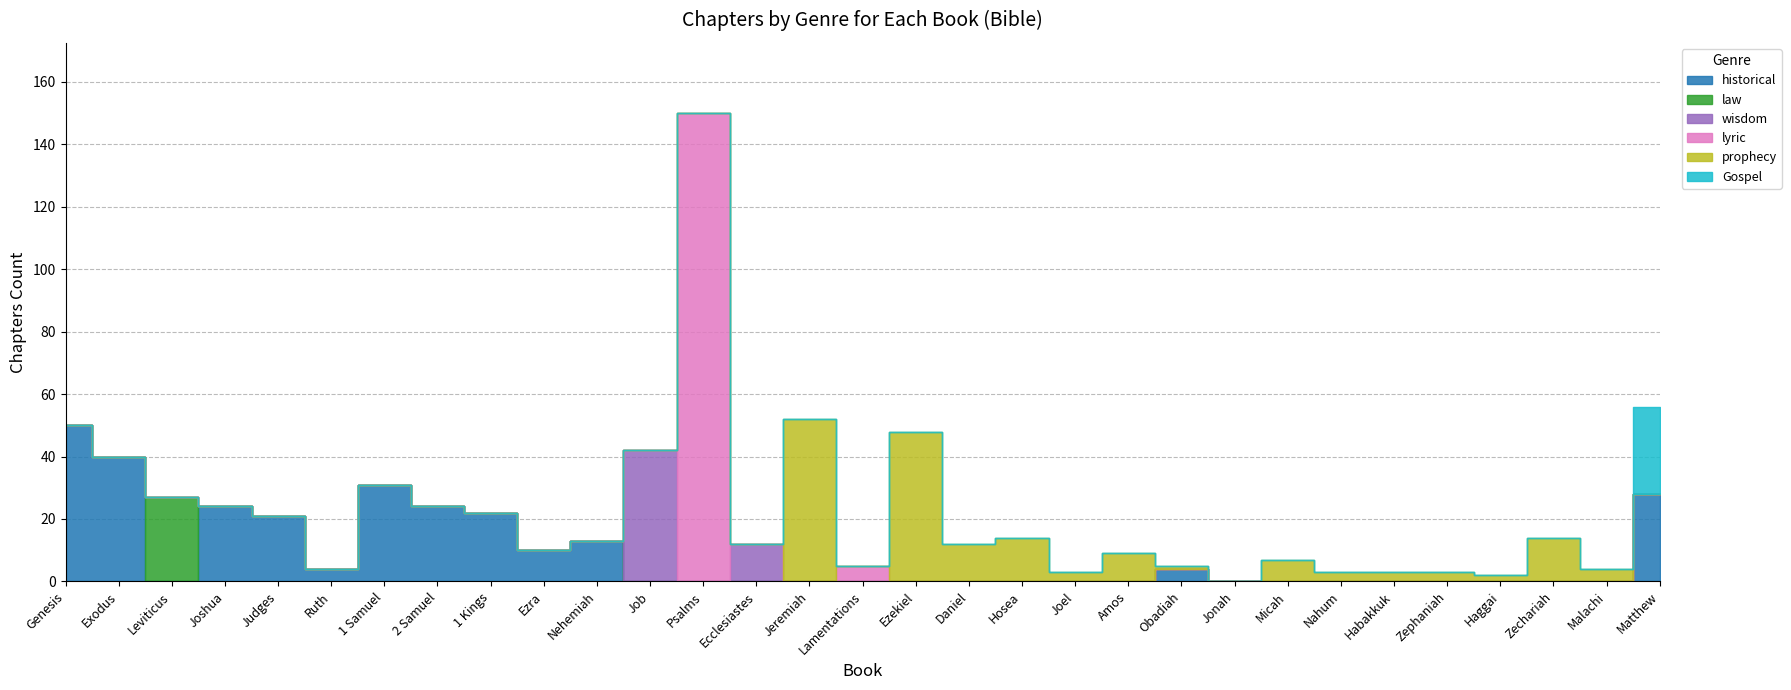

At Job, list the series in order from largest to smallest.

wisdom, historical, law, lyric, prophecy, Gospel